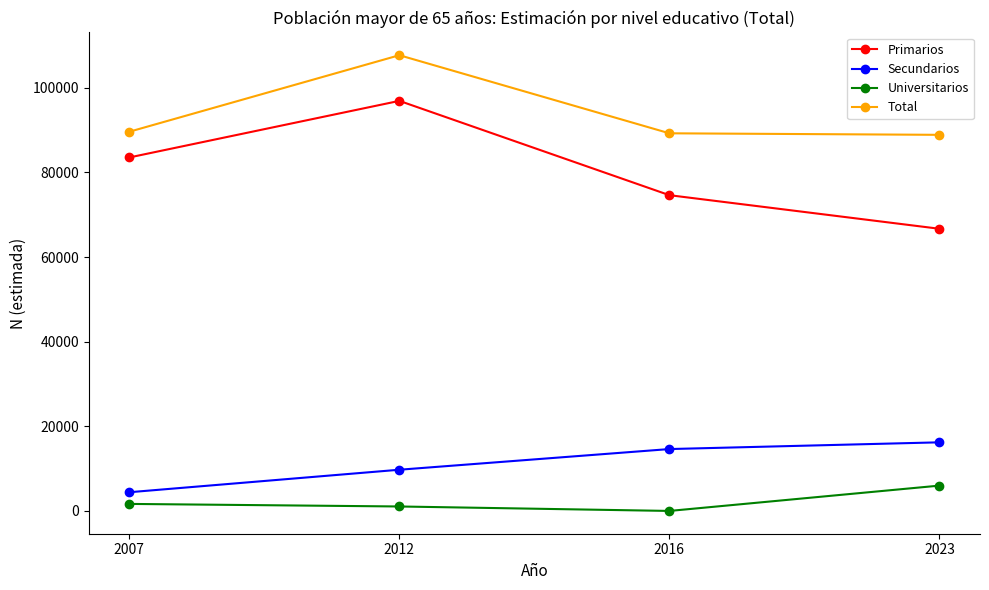

What is the value of the Universitarios point at the 2nd from the left?

1053